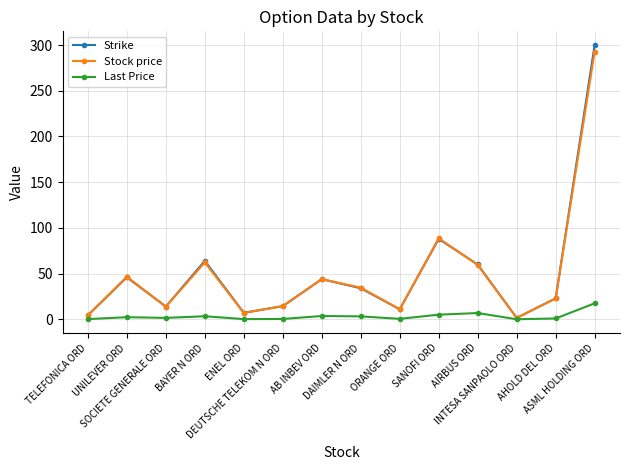

Is the value of Last Price at DEUTSCHE TELEKOM N ORD greater than the value of Strike at BAYER N ORD?

No